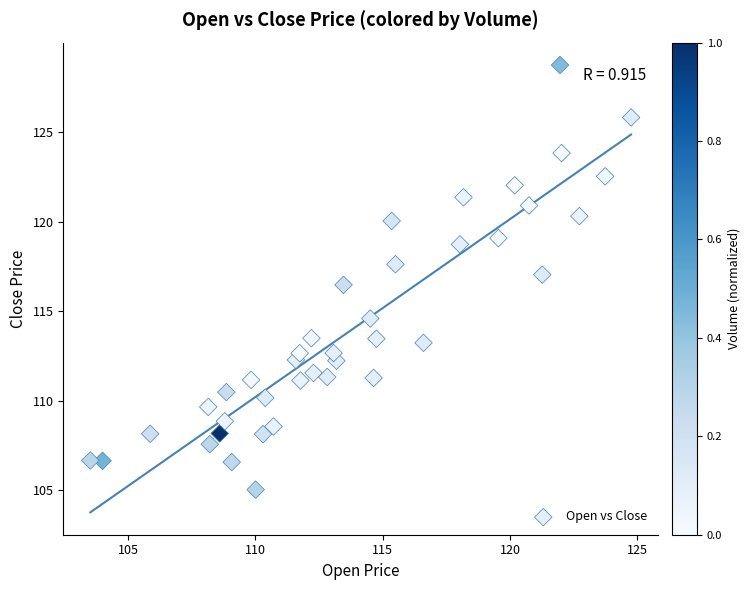

What Y value in the scatter plot is closest to 116?

116.5